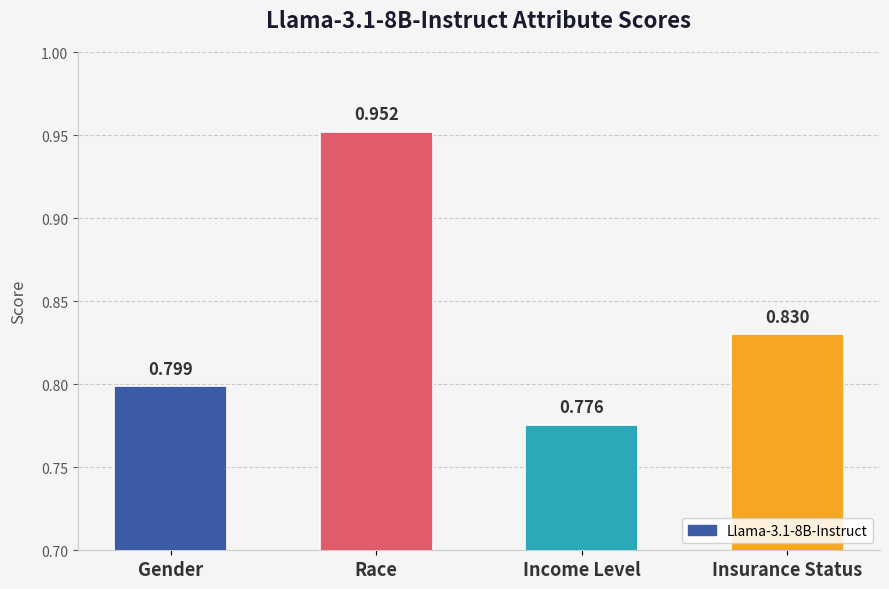

Which has a higher value, Income Level or Insurance Status?

Insurance Status